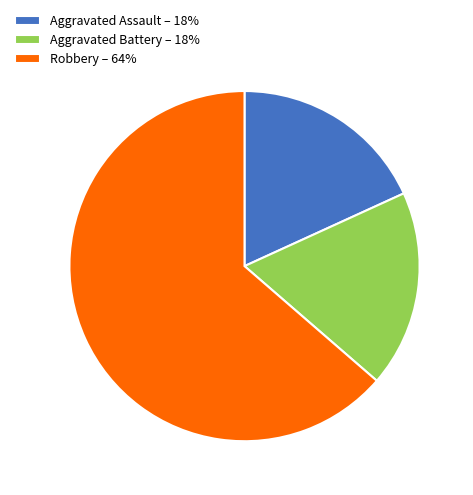

Is there a majority slice in this chart?

Yes